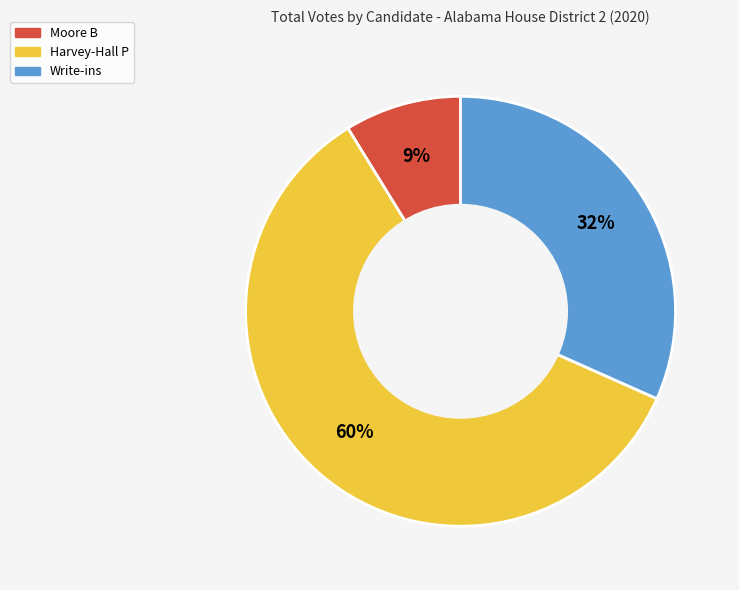

Is there a majority slice in this chart?

Yes